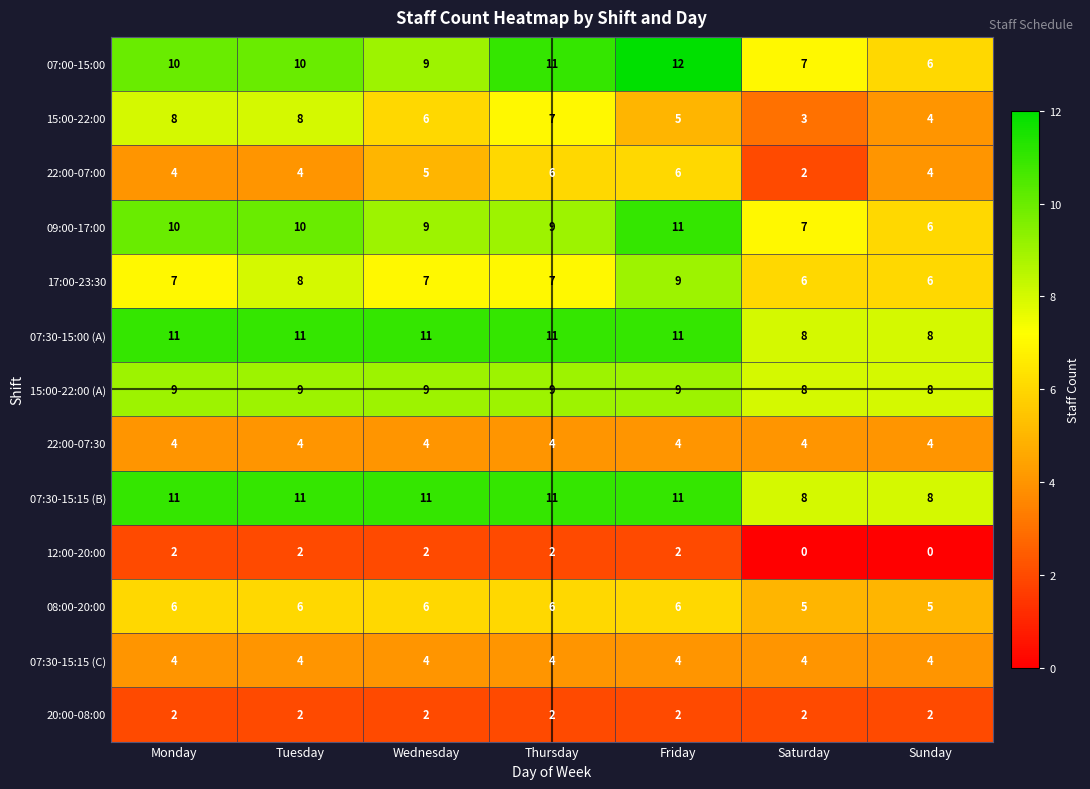

What is the greatest value displayed?

12